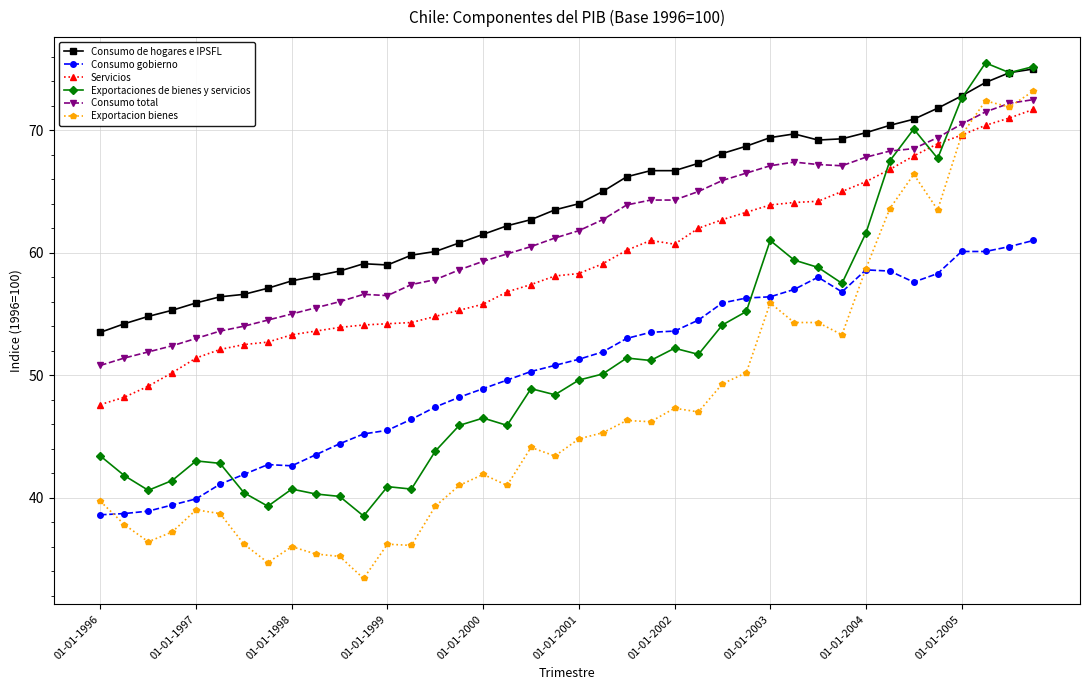

How many lines are shown in the chart?

6